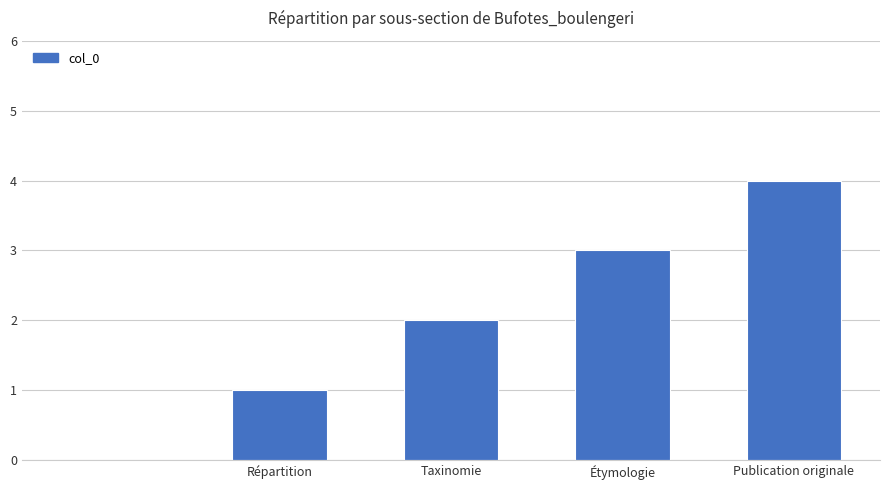

What is the sum of all values?

10